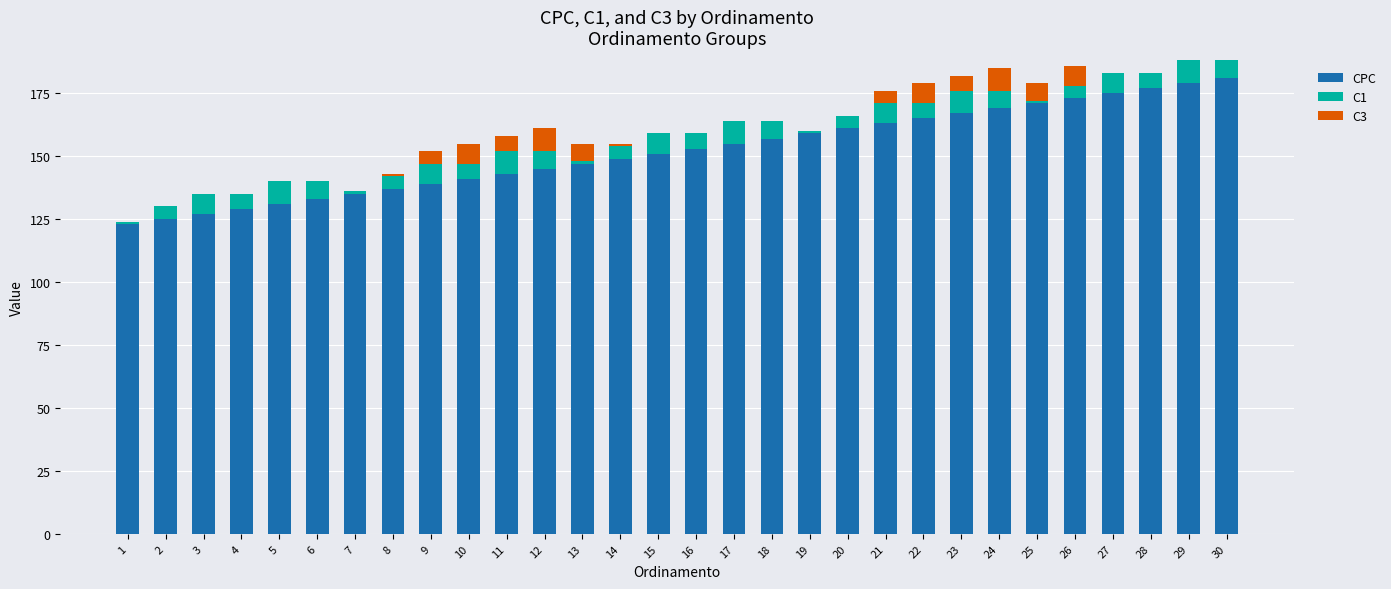

The CPC series shows 238 at 10. True or false?

False